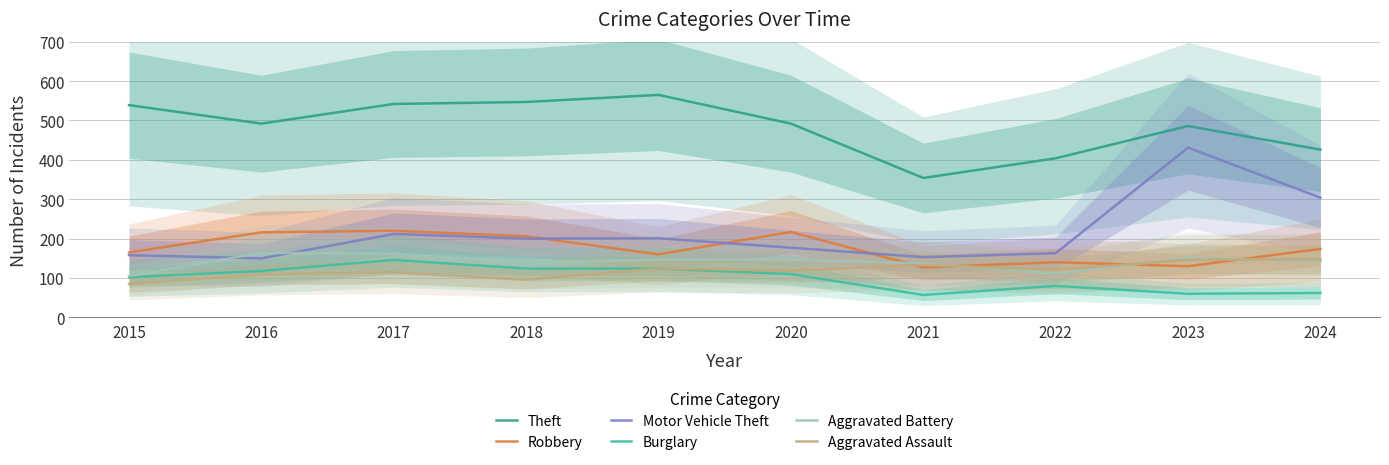

In Aggravated Assault, how many points are lower than both neighbors (excluding endpoints)?

3